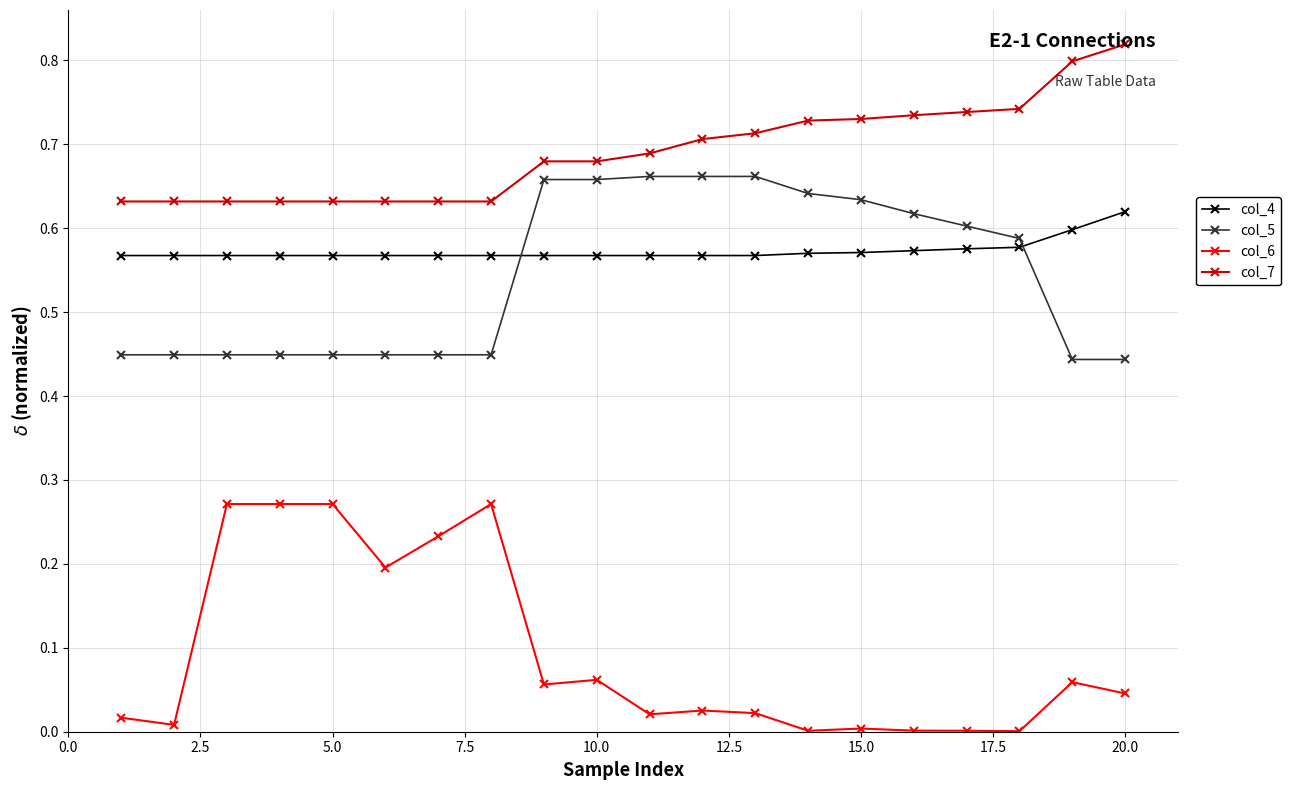

Which series has the widest spread of values?

col_6